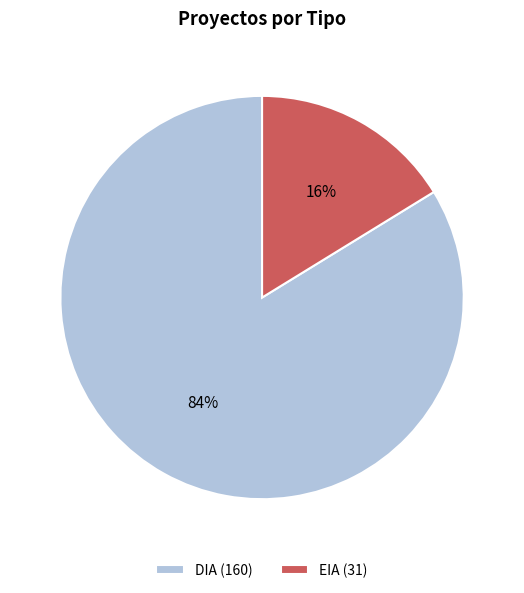

Which slice represents more than half of the pie?

DIA